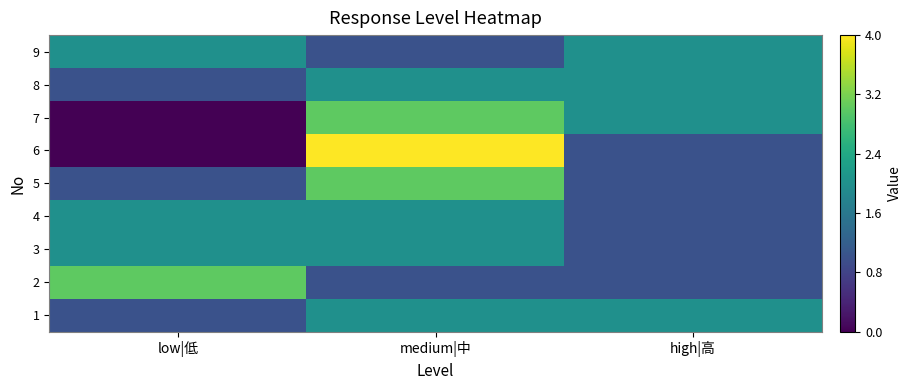

What is the maximum value shown in the chart?

4